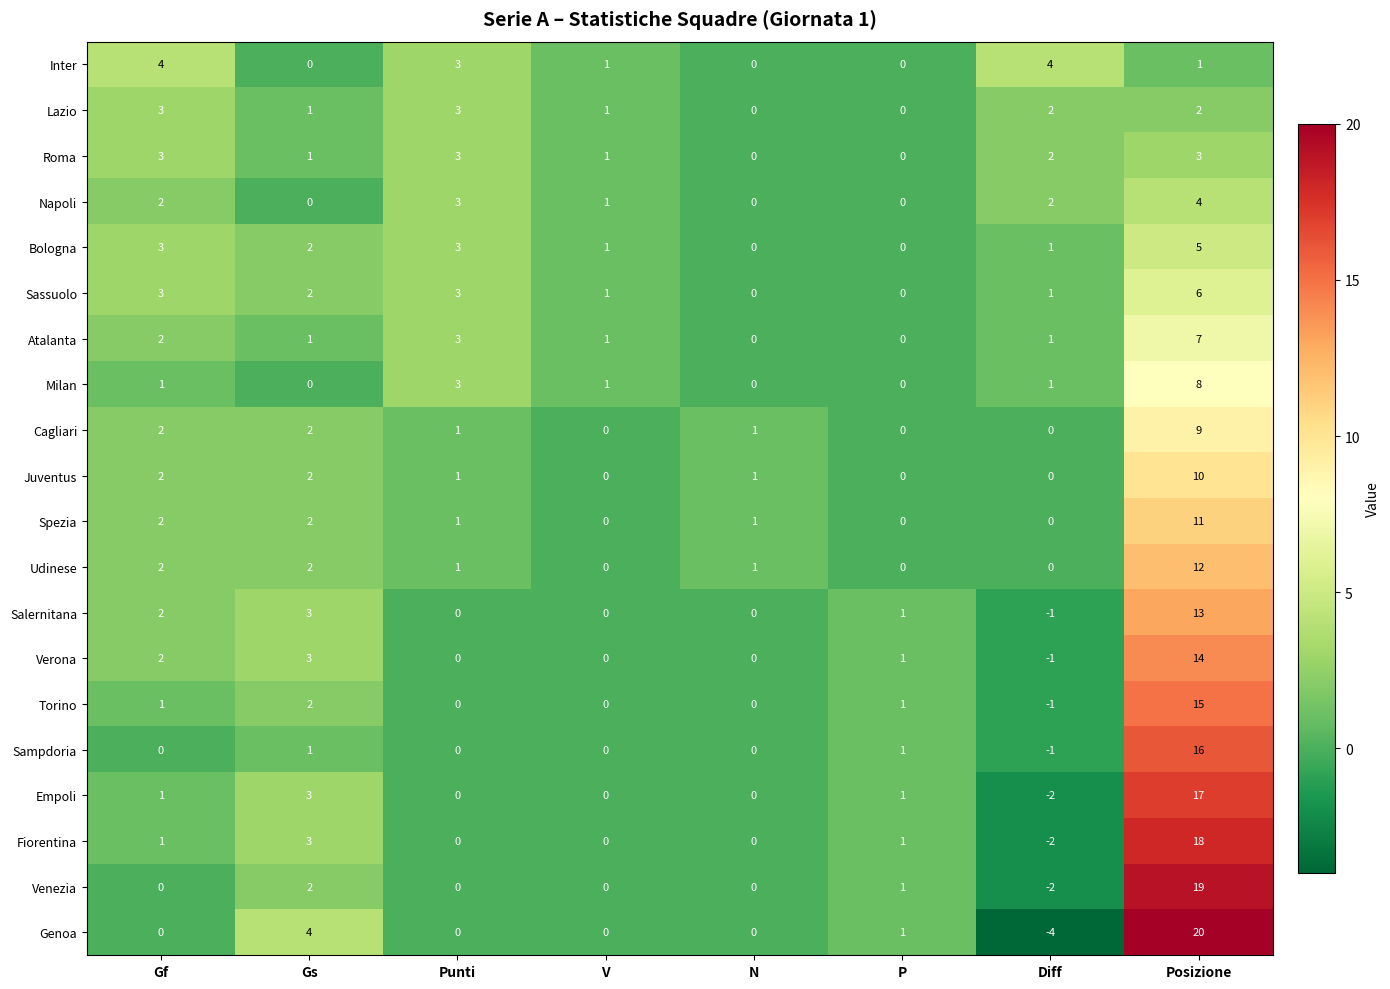

Which series changed the most between Gs and V?

Genoa